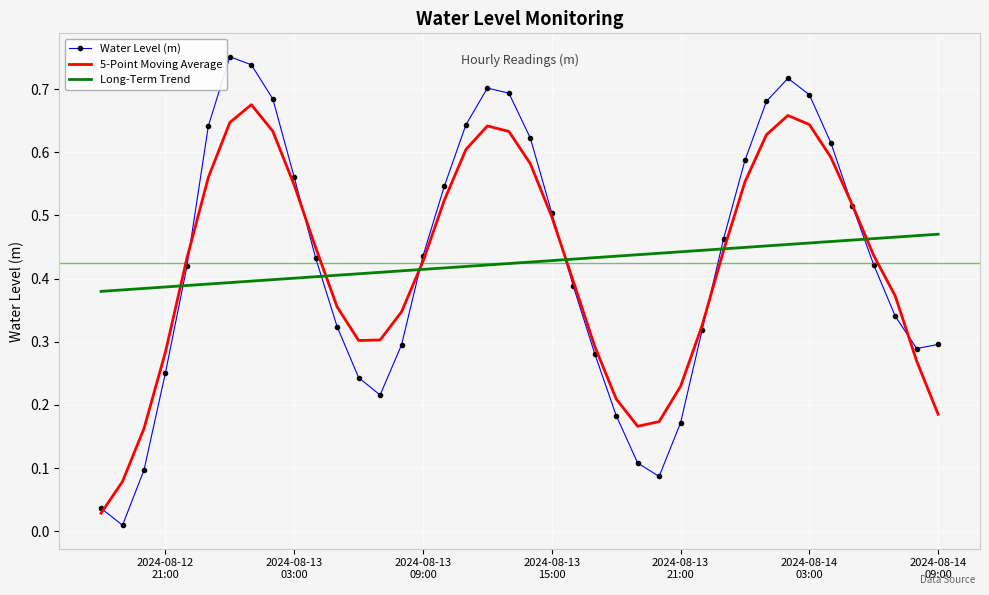

Rank the series by their maximum value, from highest to lowest.

Water Level (m), 5-Point Moving Average, Long-Term Trend